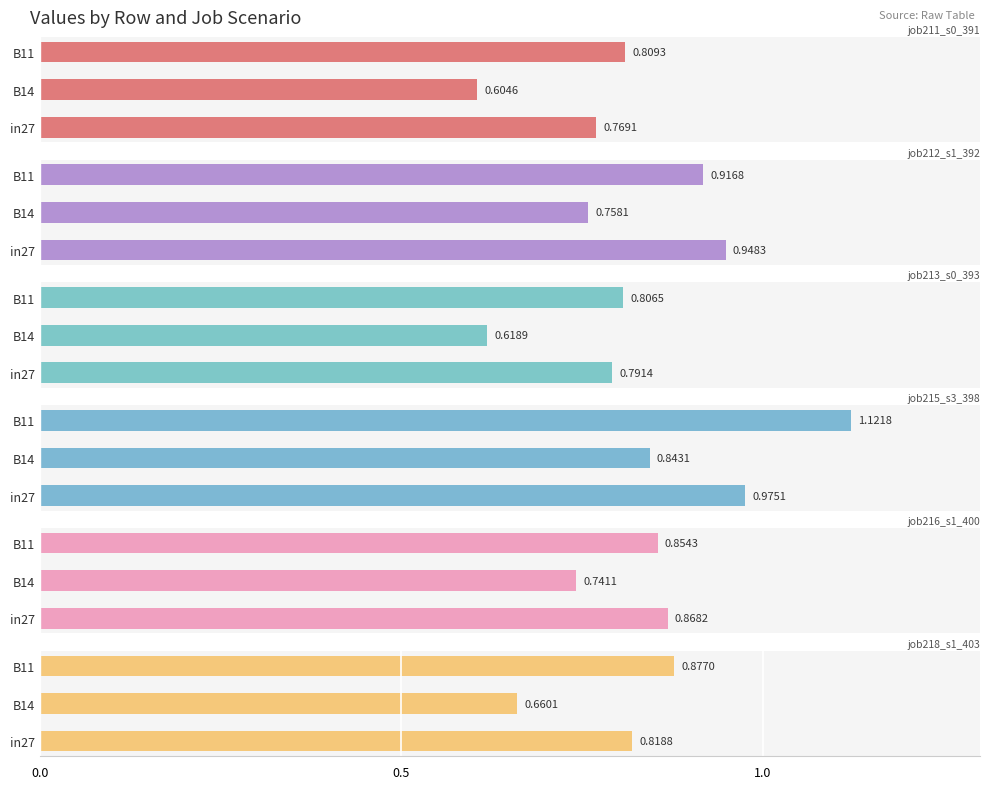

How many bars are there in total?

18